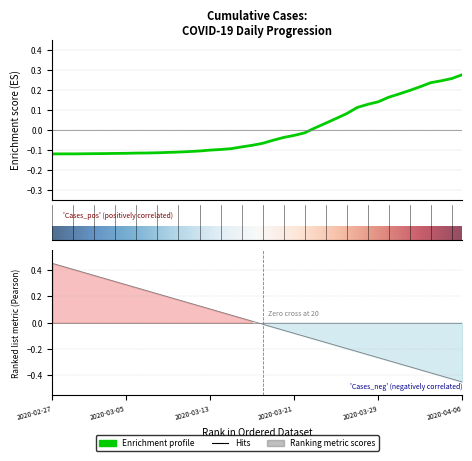

How many values are below 0?

25